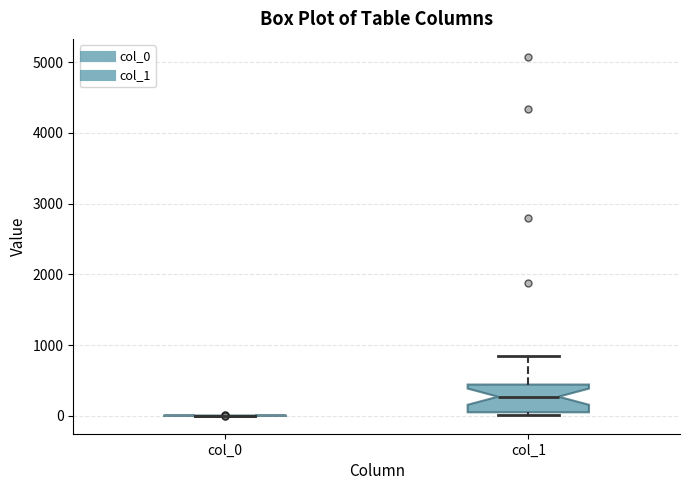

Reading left to right, transcribe this box plot: for each box, give where its median line is, the range the box spans, and where its two whiskers end, as read against the y-axis. The values are not printed on the chart, so give them approximately, as read against the axis.

col_0: box collapsed to a line at 0, whiskers 0 to 0
col_1: median 300, box 0 to 400, whiskers 0 (just below the box's lower edge) to 800